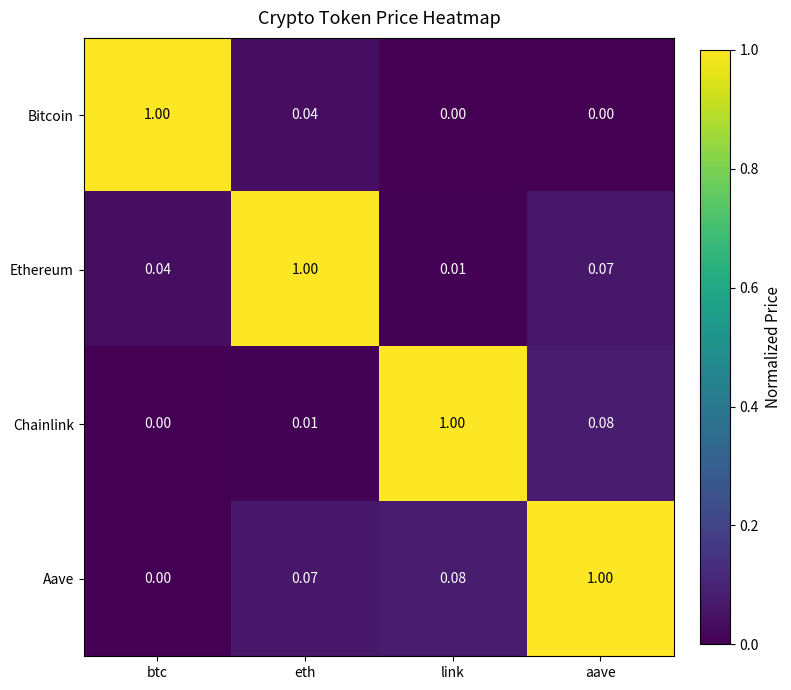

At which label does Chainlink reach its minimum?

btc